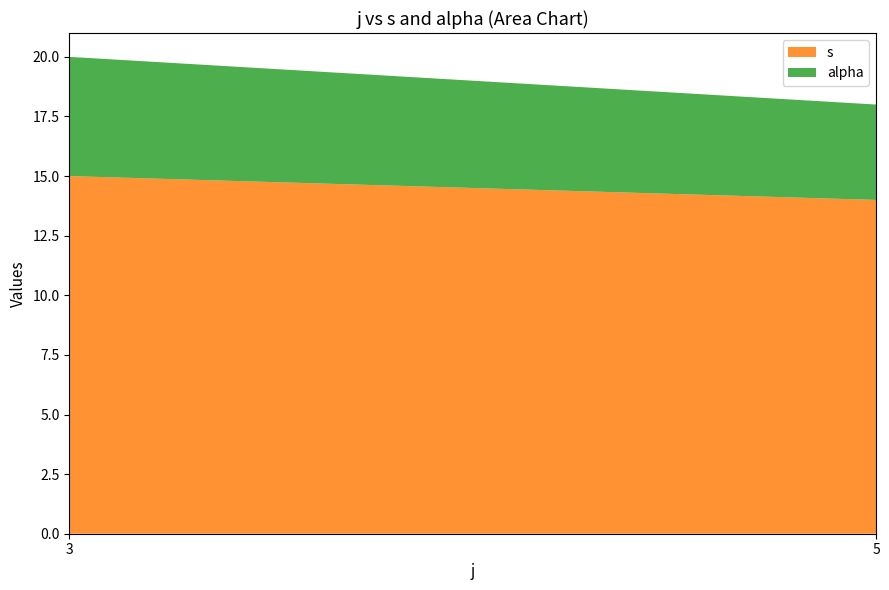

Reading left to right, transcribe the values for s.

15	14